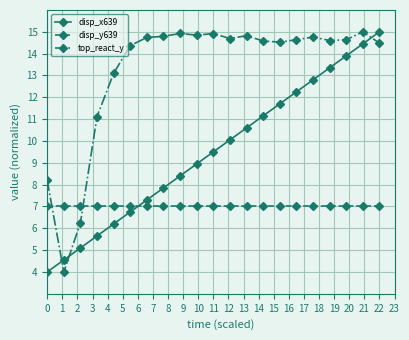

What is the value of the disp_x639 point at the 19th from the left?

13.9